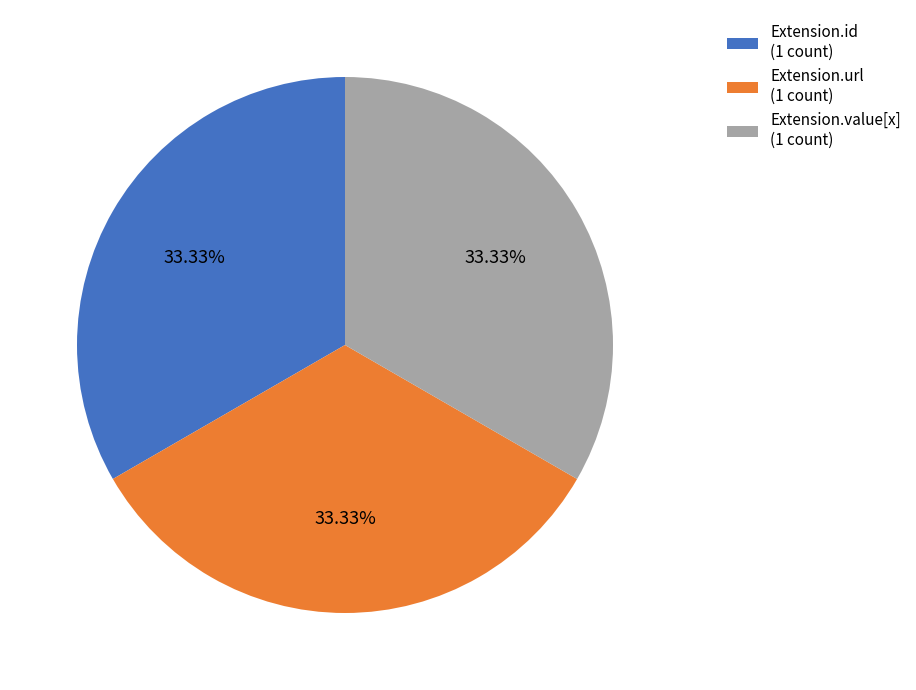

Is there a majority slice in this chart?

No